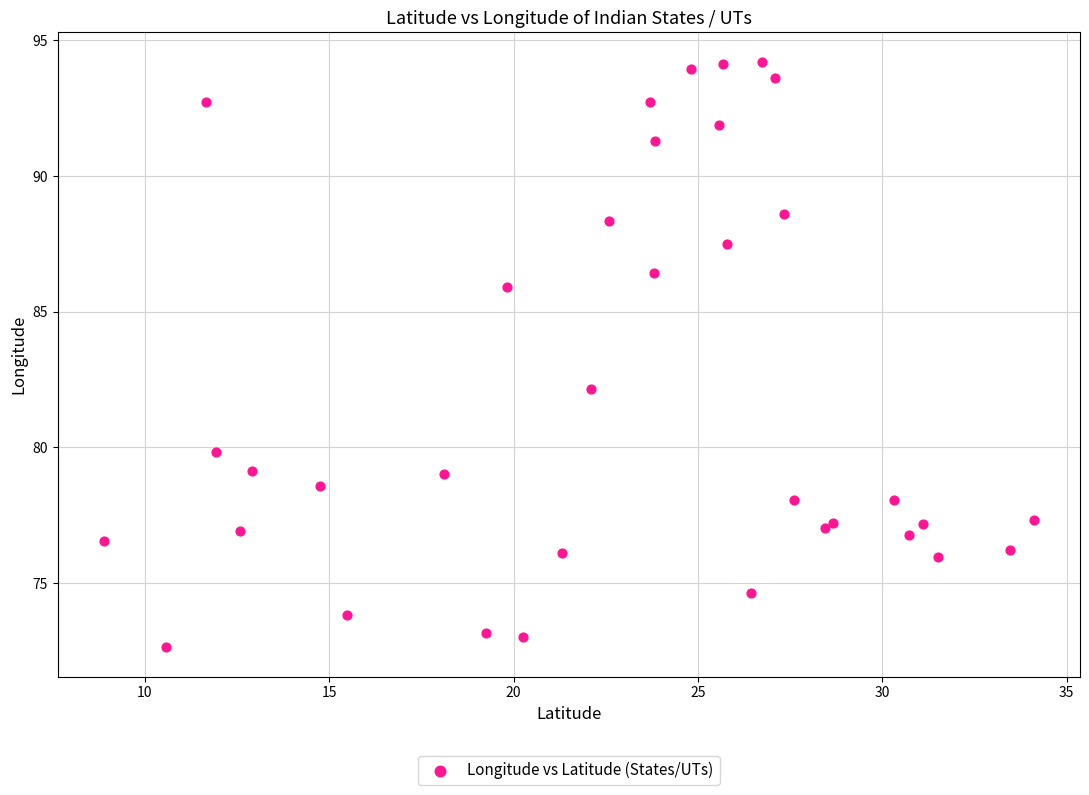

What Y value in the scatter plot is closest to 83?

82.2